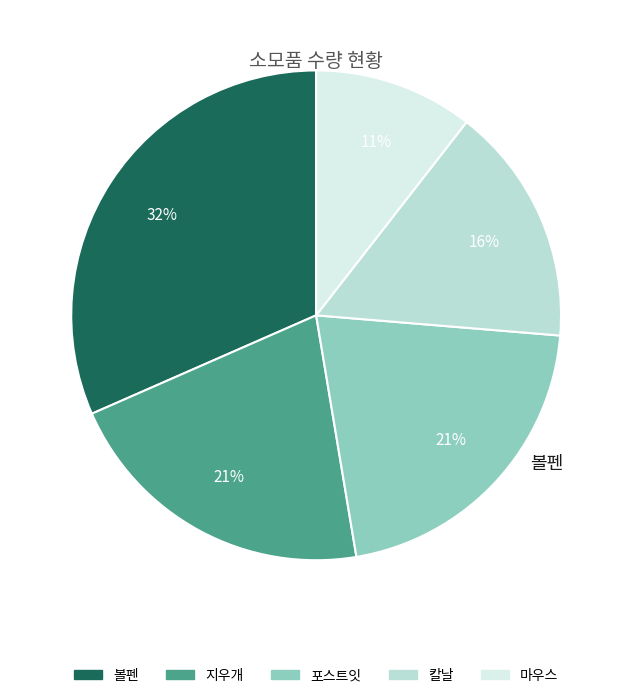

To the nearest percent, what portion does 칼날 represent?

16%